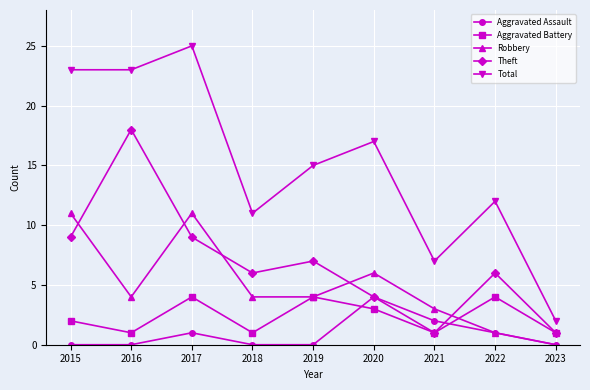

What is the value of the Aggravated Assault point at the 6th from the left?

4